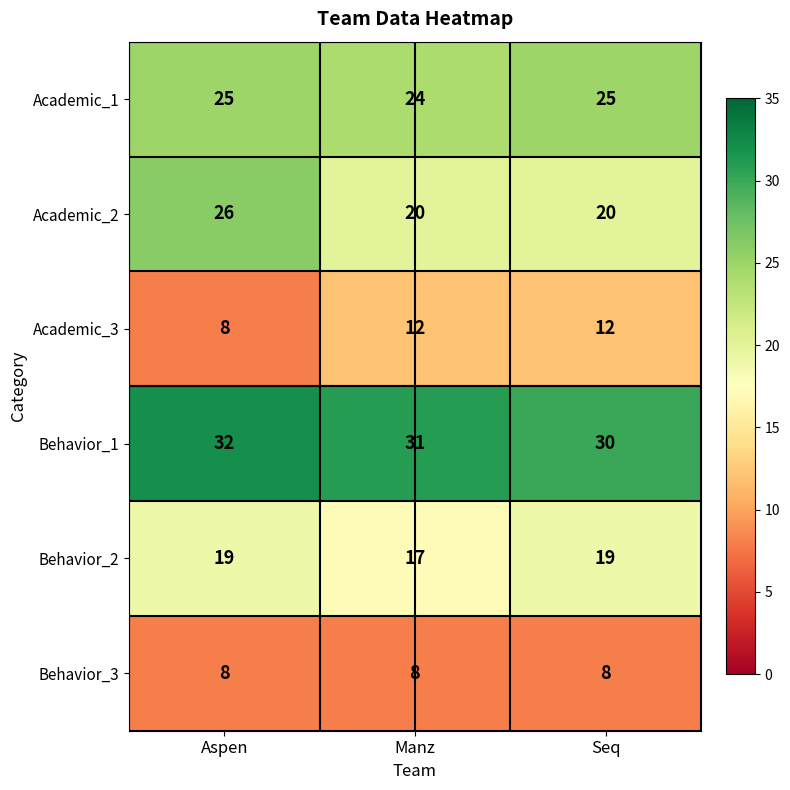

At which category is the sum across all series the highest?

Aspen